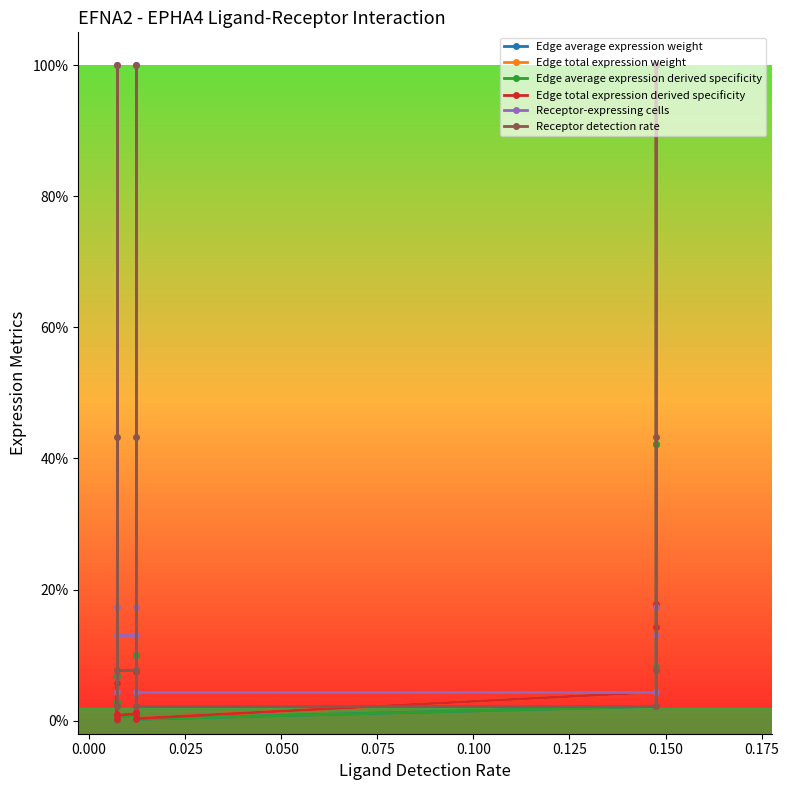

What are all the series names shown in the legend?

Edge average expression weight, Edge total expression weight, Edge average expression derived specificity, Edge total expression derived specificity, Receptor-expressing cells, Receptor detection rate